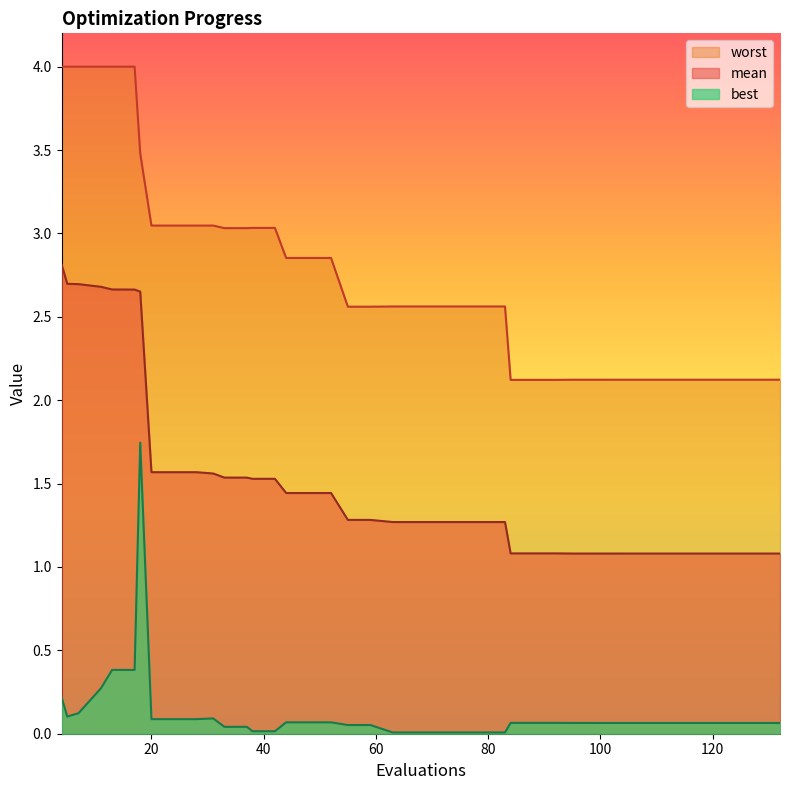

The value of mean at 100 is 1.8. True or false?

False